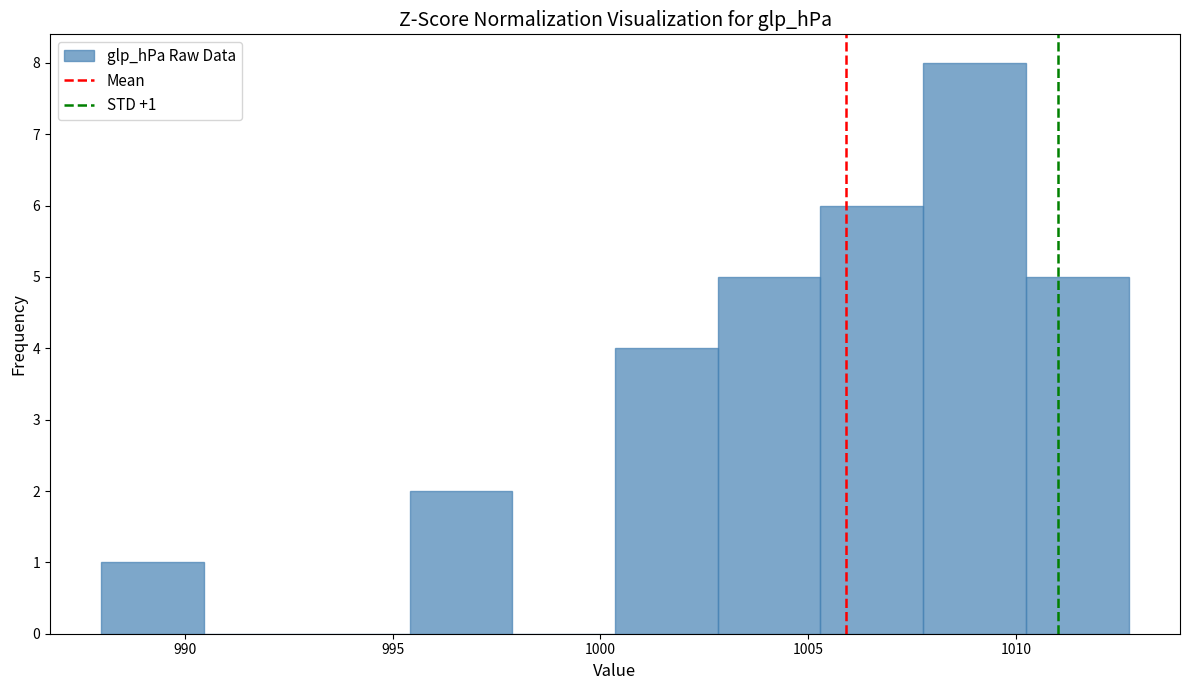

Over which range of the x-axis is the bar tallest?

1008.0 to 1010.0